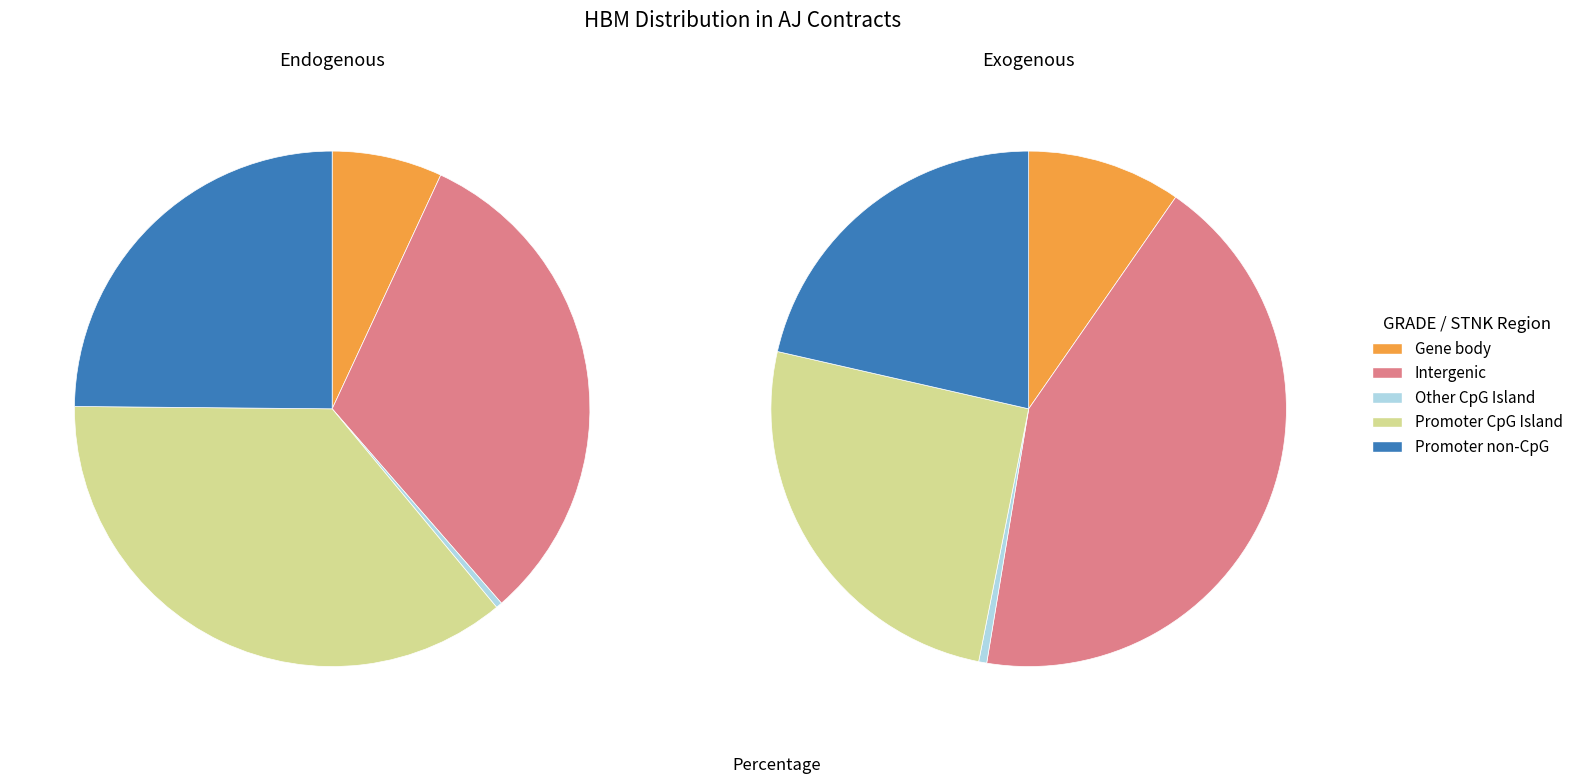

To the nearest percent, what portion does 1 represent?

40%